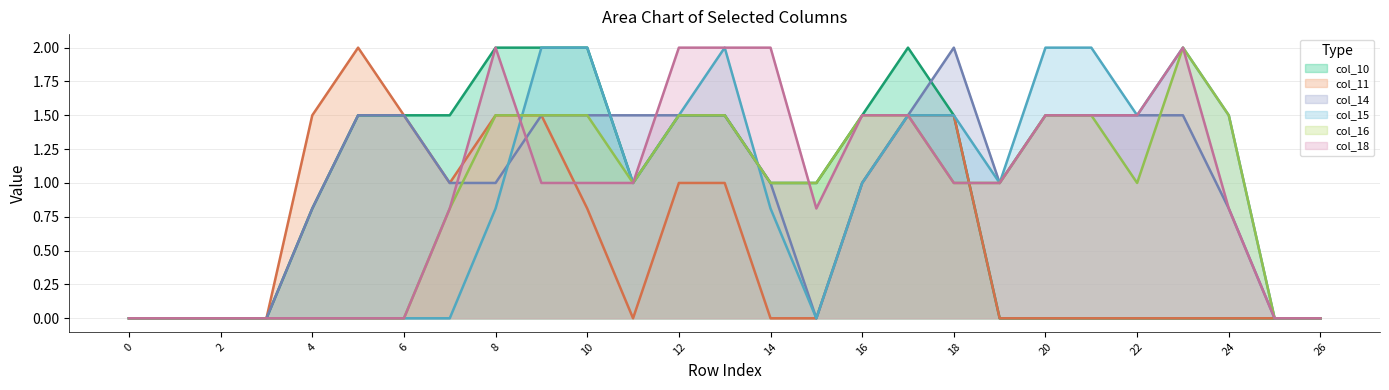

How many positive values does the col_14 series have?

20